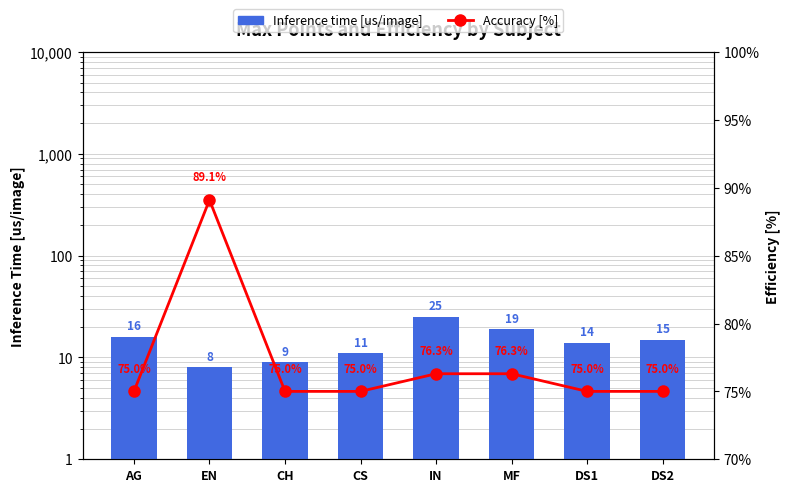

At which category is the sum across all series the highest?

IN